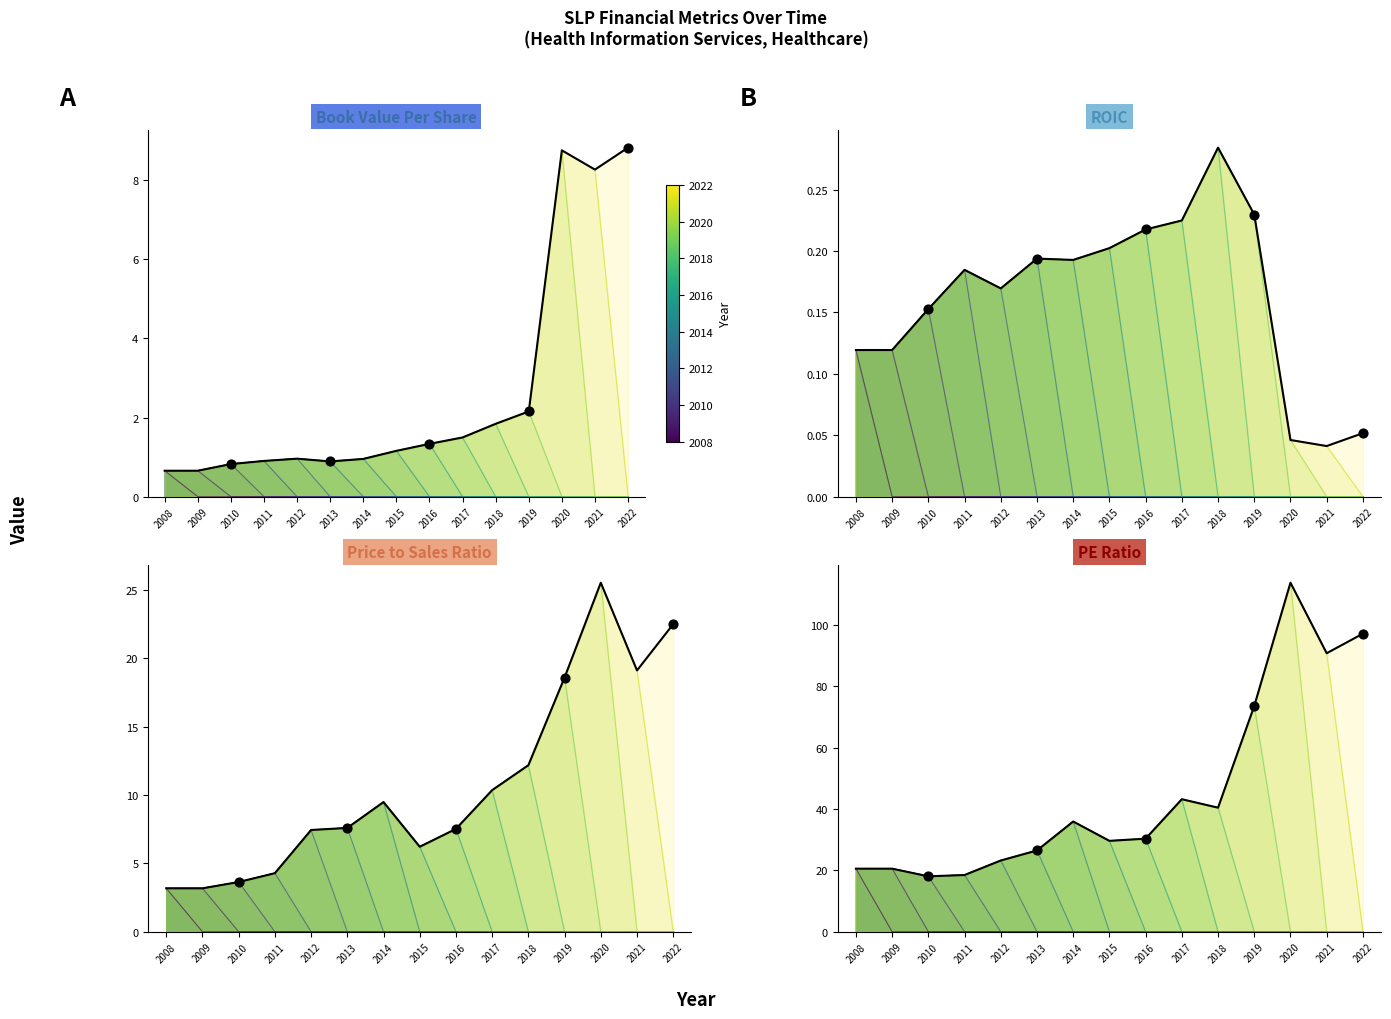

Which series has the largest Y range (max minus min)?

peRatio